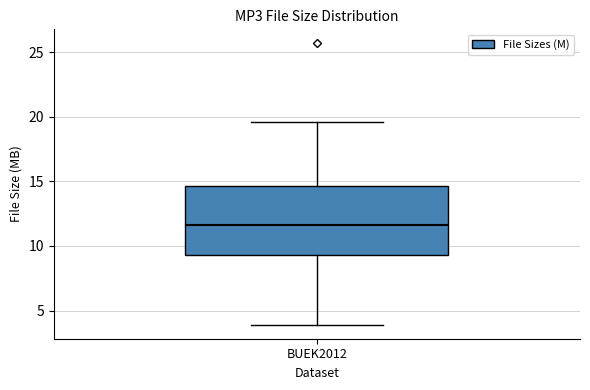

Where is the lower edge of the box for BUEK2012 on the y-axis? The values are not printed on the chart, so give them approximately, as read against the axis.

9.5